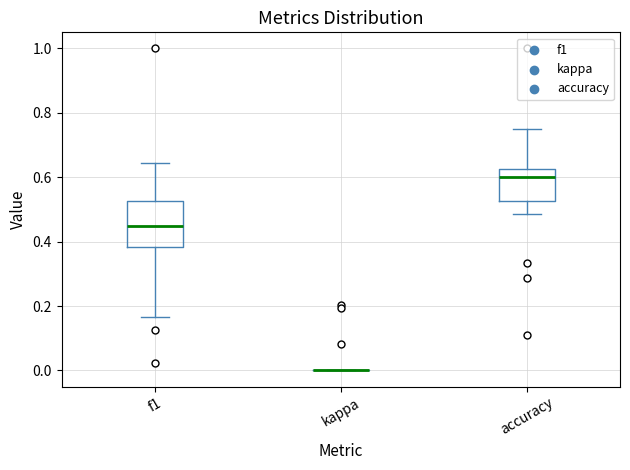

Which box is the tallest, from its lower edge to its upper edge?

f1